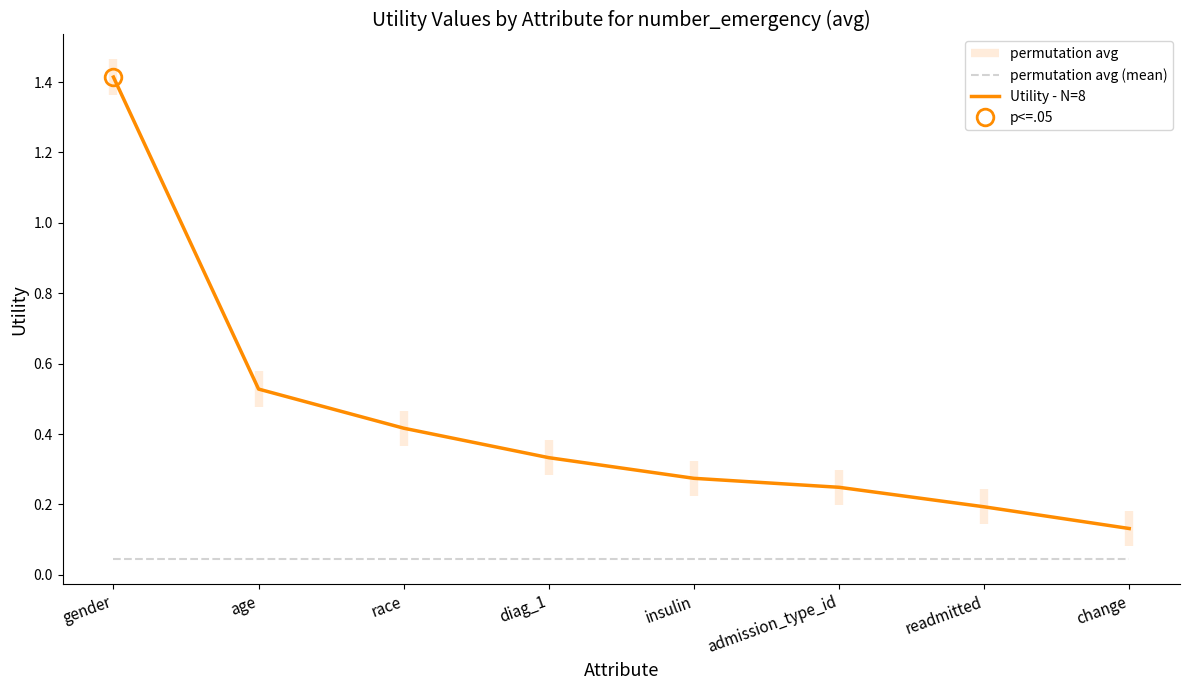

What is the total value across all series at age?

0.6